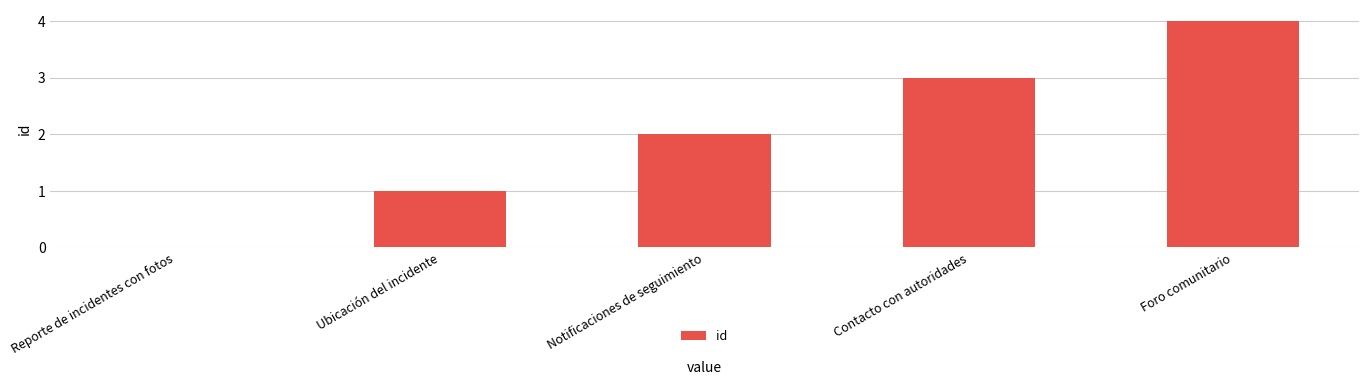

Is it true that the value at Notificaciones de seguimiento is 1?

False